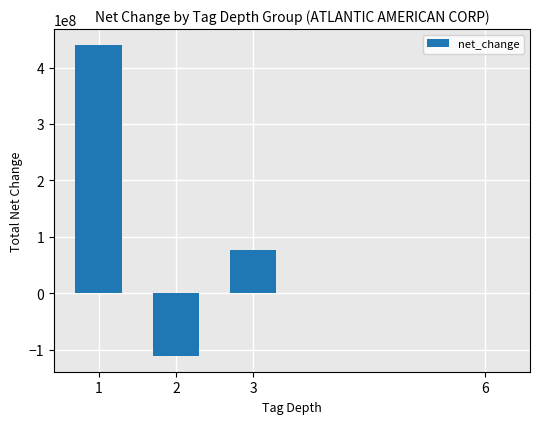

True or false: the data shows 50699380 at 3.

False